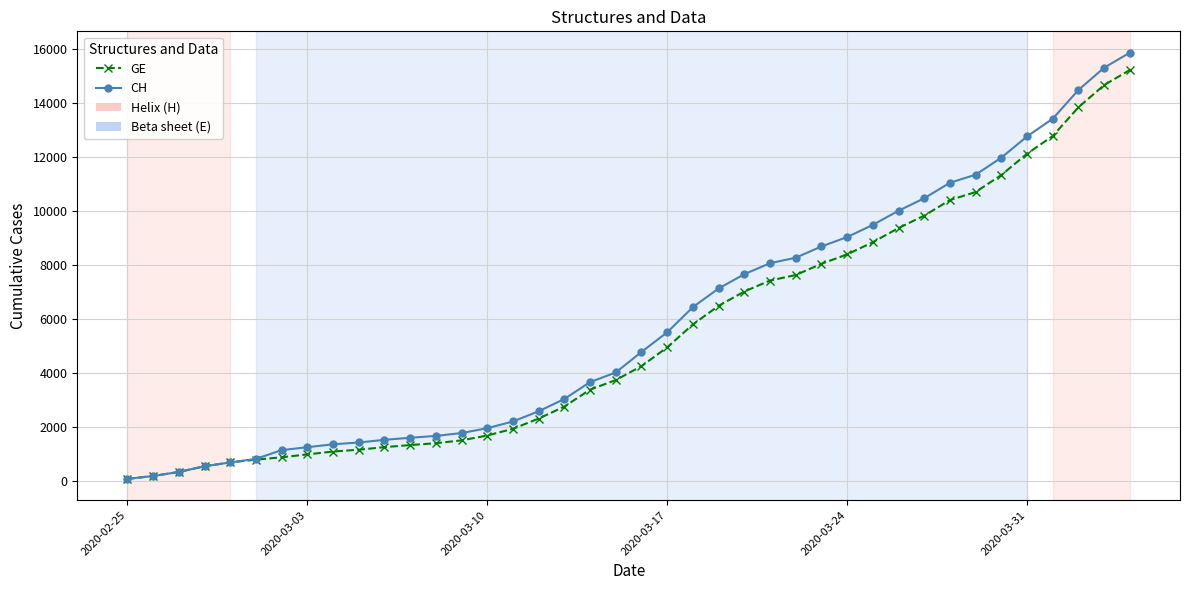

What is the maximum value shown in the chart?

15861